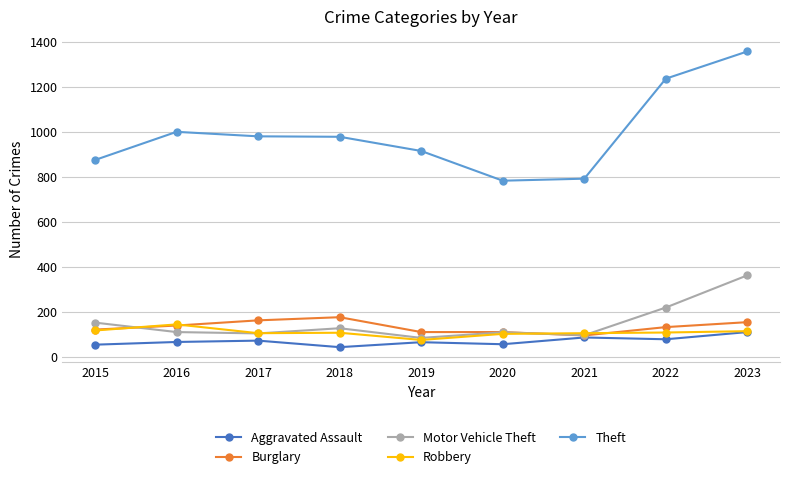

Is it true that Motor Vehicle Theft equals 109 at 2020?

True